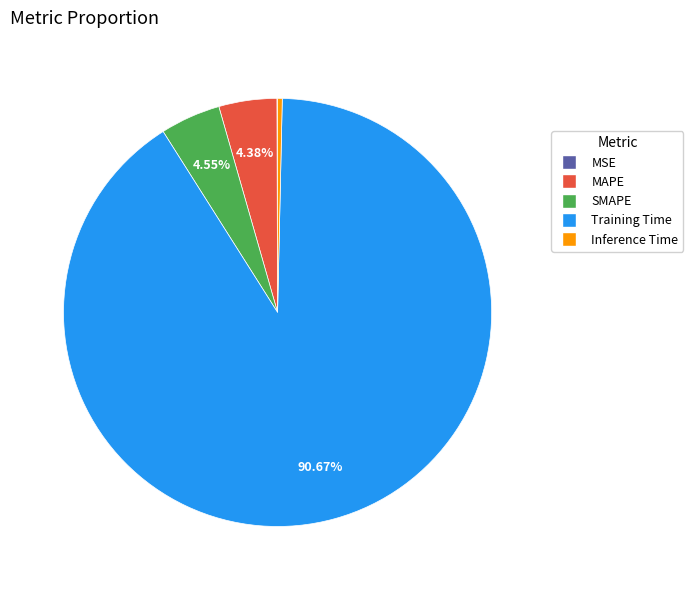

What is the majority slice?

Training Time